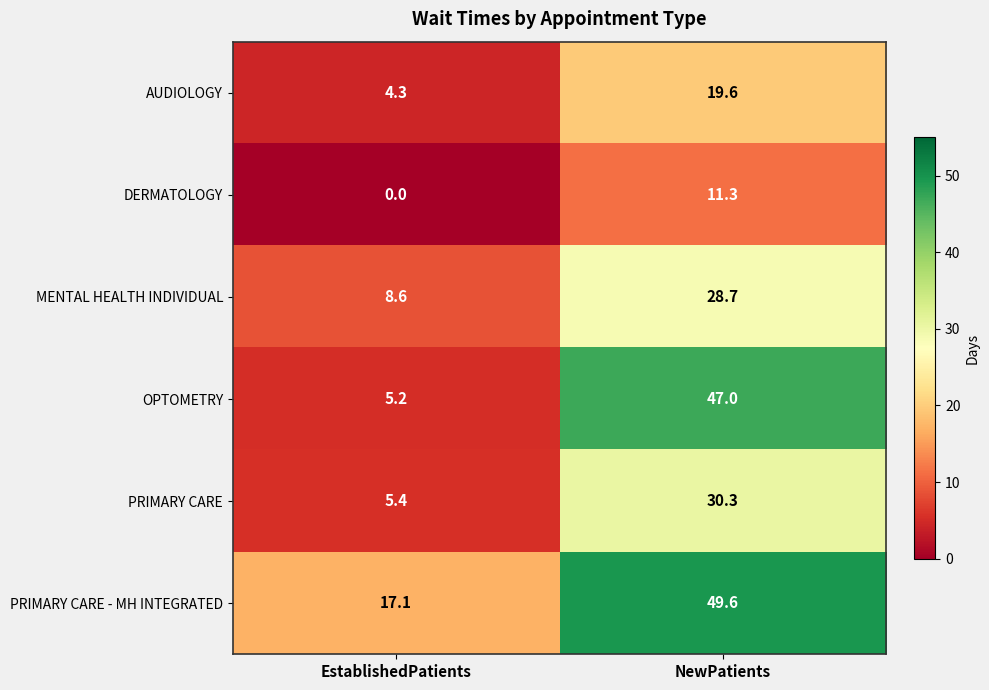

What is the difference between the maximum and minimum values in the OPTOMETRY series?

41.8